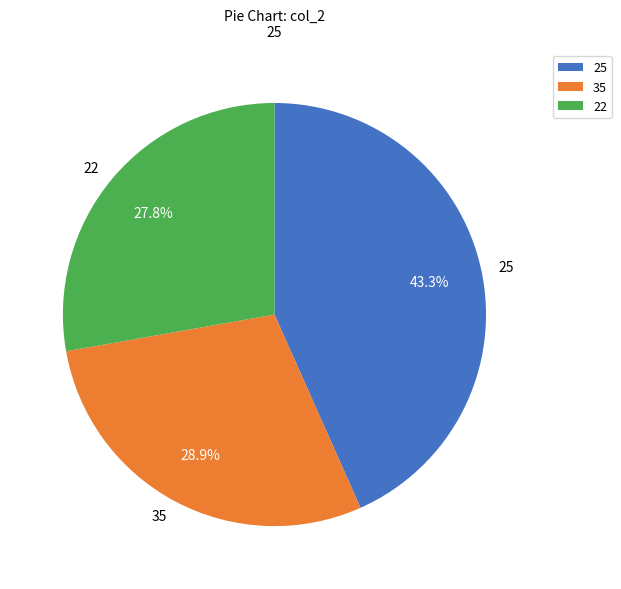

How many segments does this pie chart have?

3